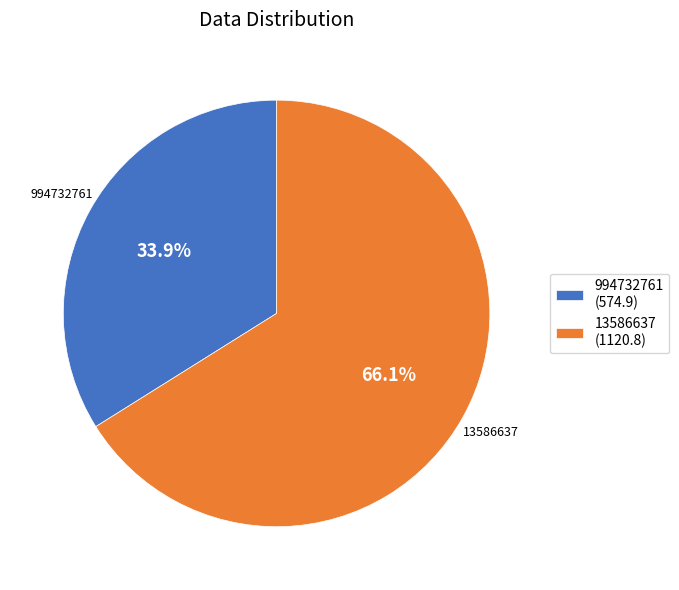

Between 994732761 and 13586637, which is larger?

13586637